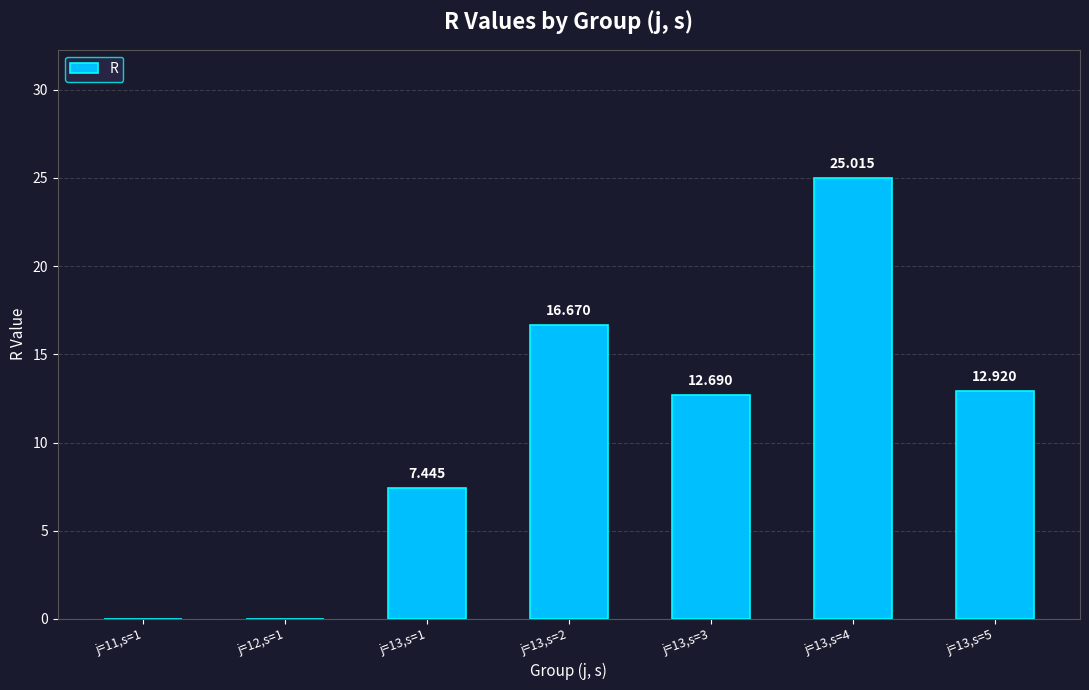

Are the bars grouped side by side (vs. stacked)?

No